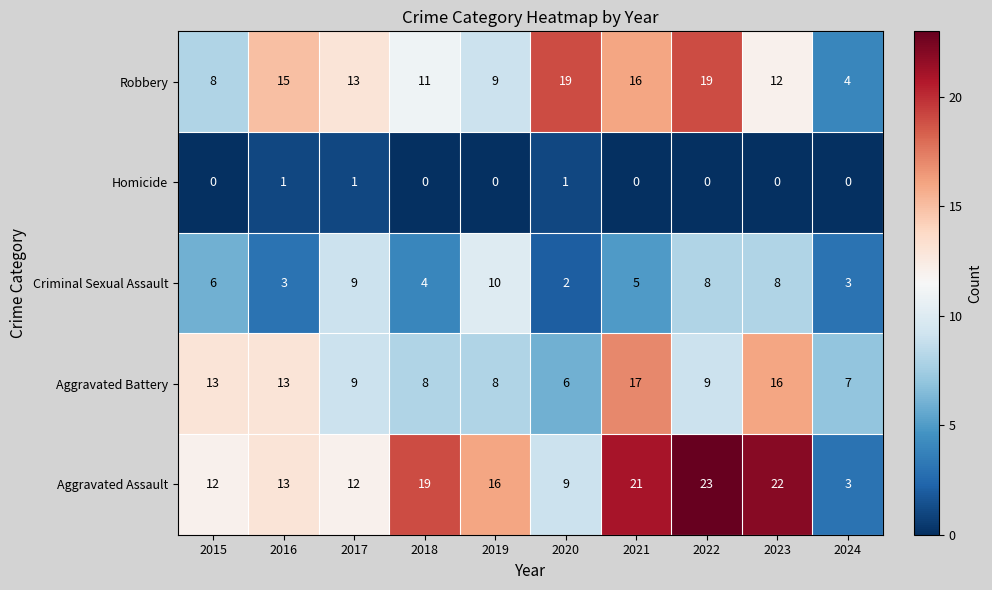

What is the difference between the Aggravated Battery values at 2017 and 2020?

3